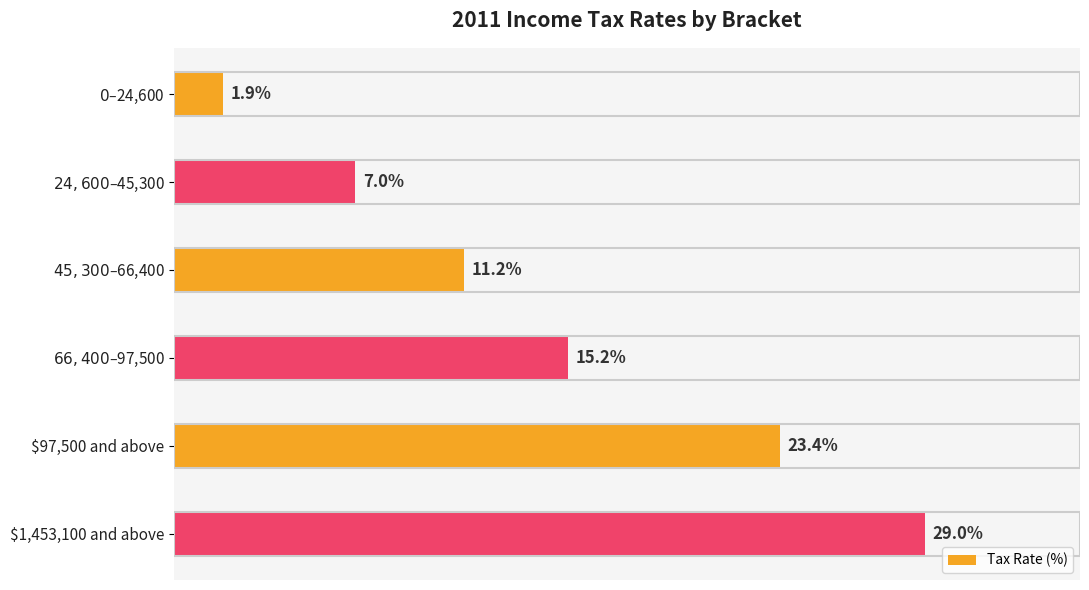

Which category has the highest value across all series?

$1,453,100 and above